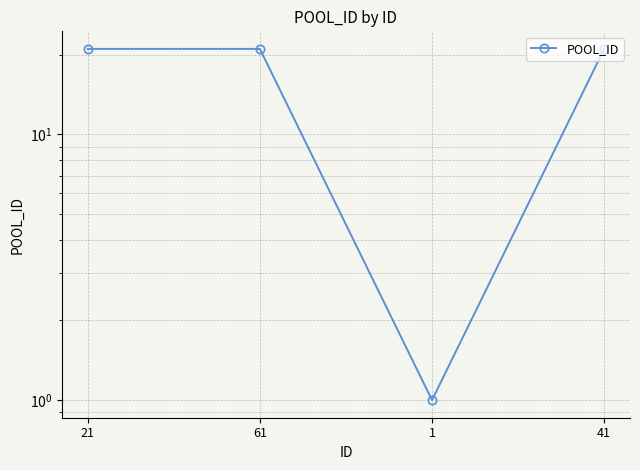

Reading right to left, what are all the values shown in this chart?

41=21	1=1	61=21	21=21